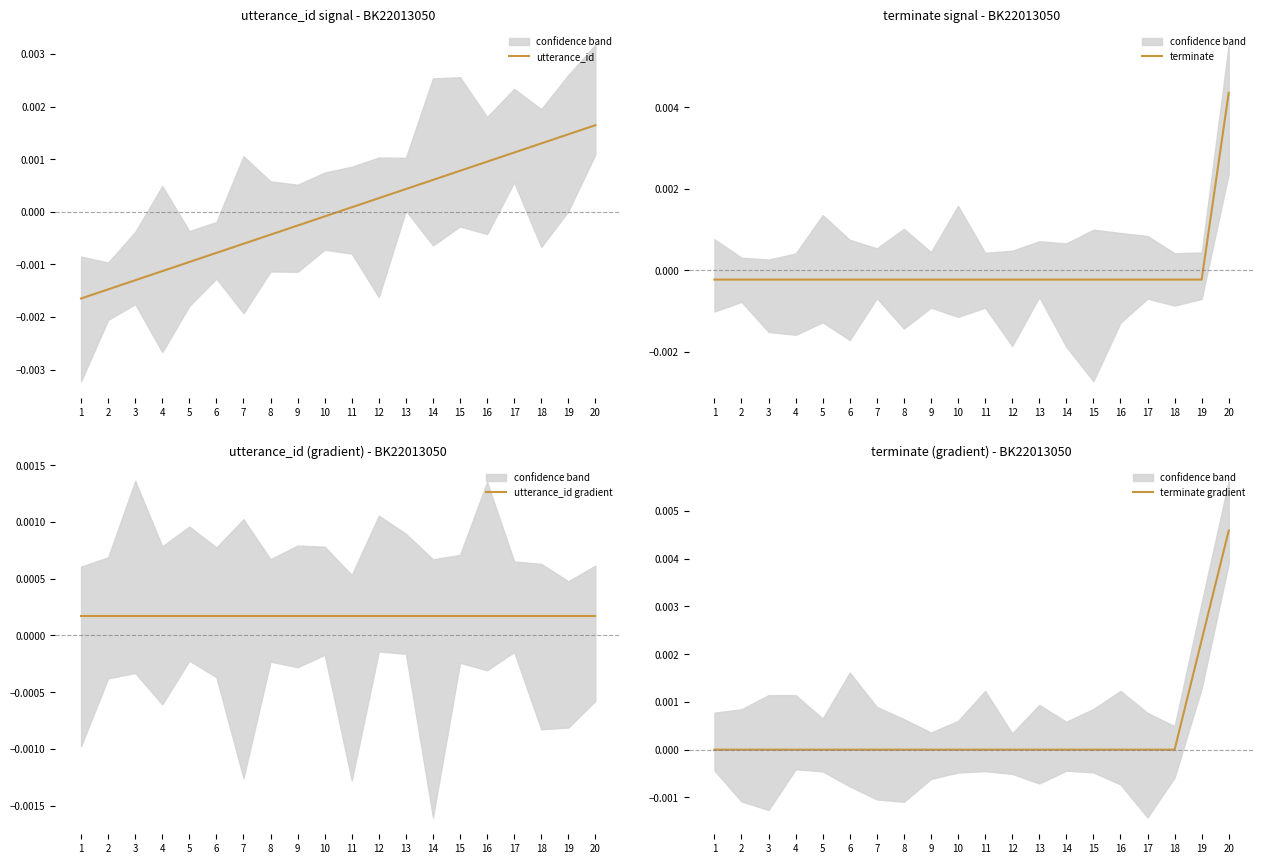

The utterance_id gradient series shows 0.0 at 8. True or false?

False